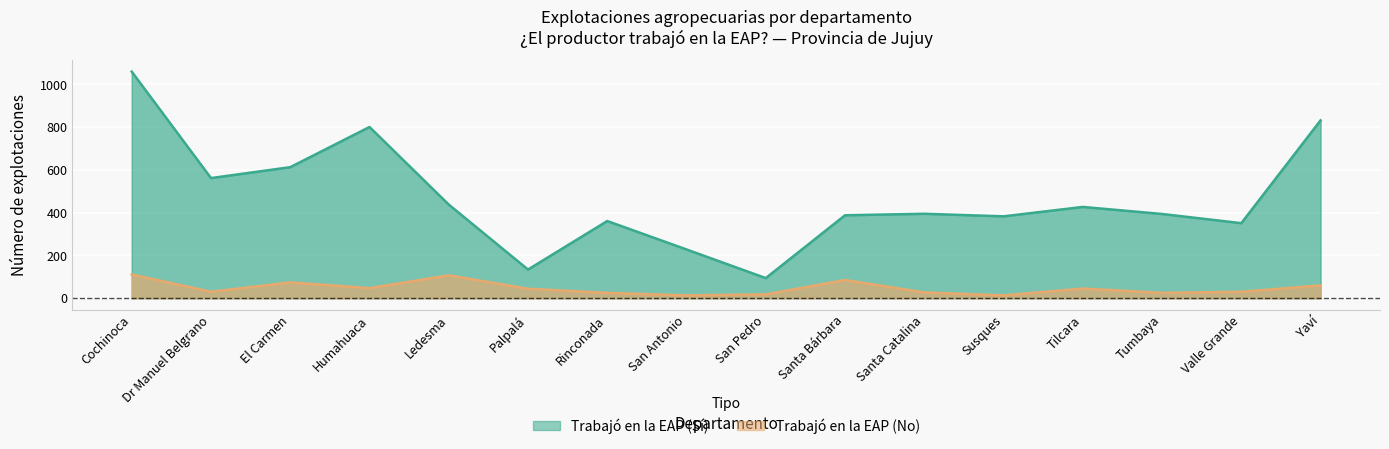

True or false: Trabajó en la EAP (No) has more than 0 interior local peaks.

True